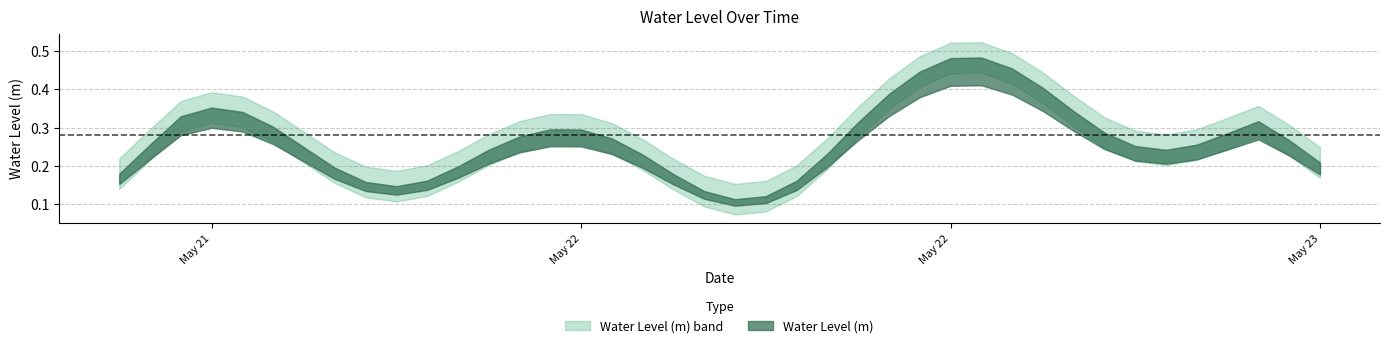

What is the maximum value shown in the chart?

0.5